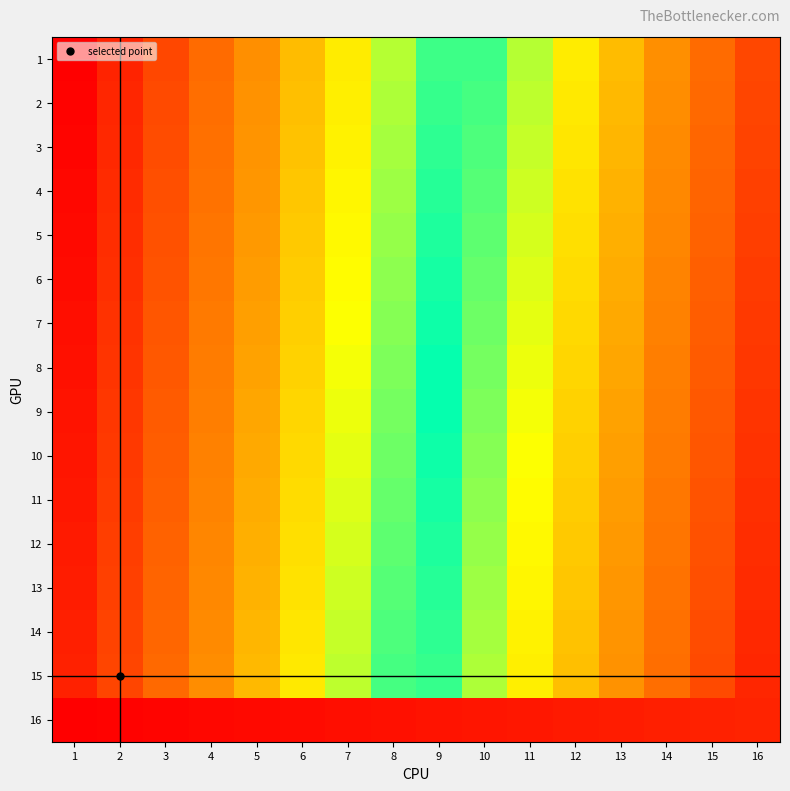

Reading left to right, what are all the values shown in this chart?

1: 1=0	2=15	3=30	4=45	5=60	6=75	7=90	8=105	9=120	10=135	11=150	12=165	13=180	14=195	15=210	16=225
2: 1=1	2=16	3=31	4=46	5=61	6=76	7=91	8=106	9=121	10=136	11=151	12=166	13=181	14=196	15=211	16=226
3: 1=2	2=17	3=32	4=47	5=62	6=77	7=92	8=107	9=122	10=137	11=152	12=167	13=182	14=197	15=212	16=227
4: 1=3	2=18	3=33	4=48	5=63	6=78	7=93	8=108	9=123	10=138	11=153	12=168	13=183	14=198	15=213	16=228
5: 1=4	2=19	3=34	4=49	5=64	6=79	7=94	8=109	9=124	10=139	11=154	12=169	13=184	14=199	15=214	16=229
6: 1=5	2=20	3=35	4=50	5=65	6=80	7=95	8=110	9=125	10=140	11=155	12=170	13=185	14=200	15=215	16=230
7: 1=6	2=21	3=36	4=51	5=66	6=81	7=96	8=111	9=126	10=141	11=156	12=171	13=186	14=201	15=216	16=231
8: 1=7	2=22	3=37	4=52	5=67	6=82	7=97	8=112	9=127	10=142	11=157	12=172	13=187	14=202	15=217	16=232
9: 1=8	2=23	3=38	4=53	5=68	6=83	7=98	8=113	9=128	10=143	11=158	12=173	13=188	14=203	15=218	16=233
10: 1=9	2=24	3=39	4=54	5=69	6=84	7=99	8=114	9=129	10=144	11=159	12=174	13=189	14=204	15=219	16=234
11: 1=10	2=25	3=40	4=55	5=70	6=85	7=100	8=115	9=130	10=145	11=160	12=175	13=190	14=205	15=220	16=235
12: 1=11	2=26	3=41	4=56	5=71	6=86	7=101	8=116	9=131	10=146	11=161	12=176	13=191	14=206	15=221	16=236
13: 1=12	2=27	3=42	4=57	5=72	6=87	7=102	8=117	9=132	10=147	11=162	12=177	13=192	14=207	15=222	16=237
14: 1=13	2=28	3=43	4=58	5=73	6=88	7=103	8=118	9=133	10=148	11=163	12=178	13=193	14=208	15=223	16=238
15: 1=14	2=29	3=44	4=59	5=74	6=89	7=104	8=119	9=134	10=149	11=164	12=179	13=194	14=209	15=224	16=239
16: 1=255	2=254	3=253	4=252	5=251	6=250	7=249	8=248	9=247	10=246	11=245	12=244	13=243	14=242	15=241	16=240